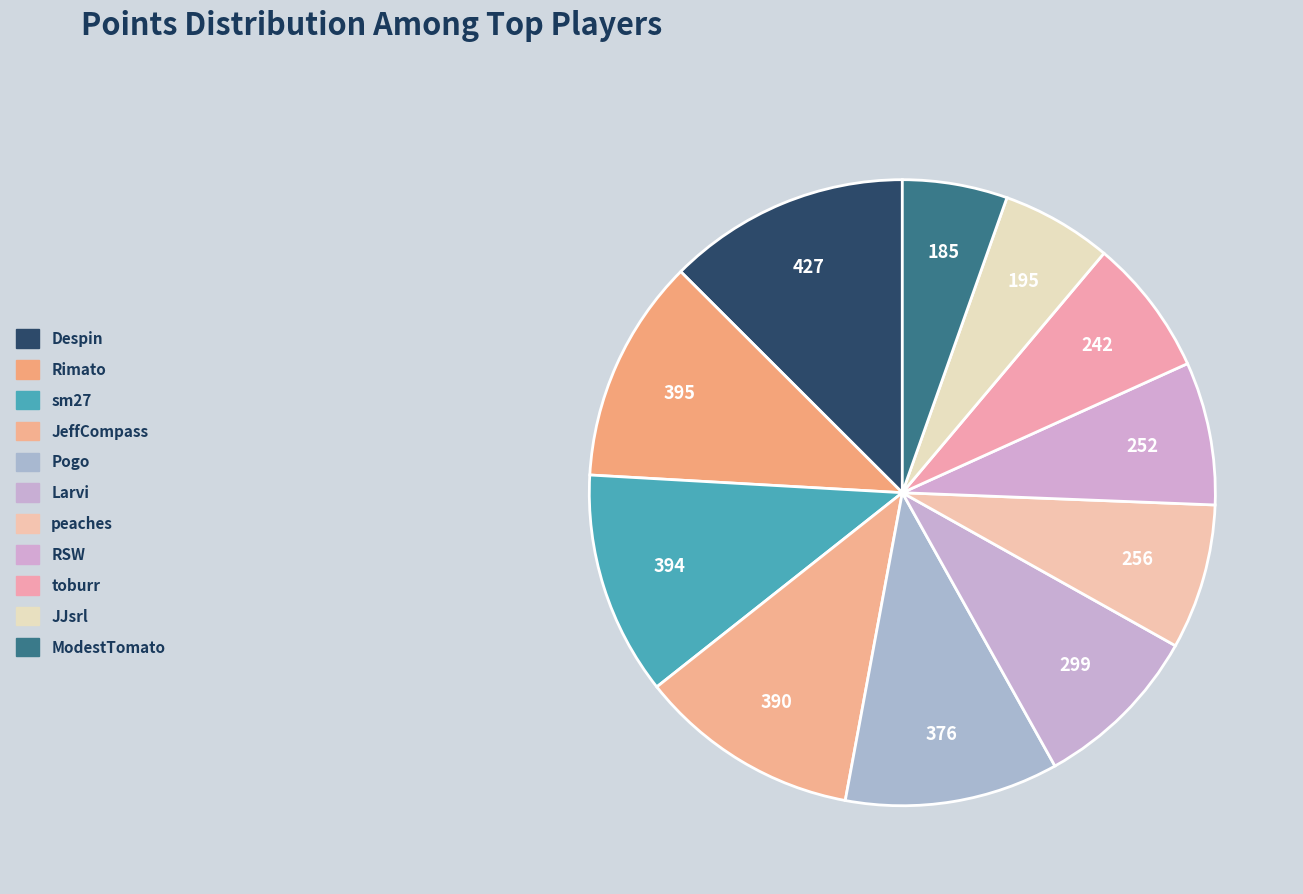

How many segments does this pie chart have?

11